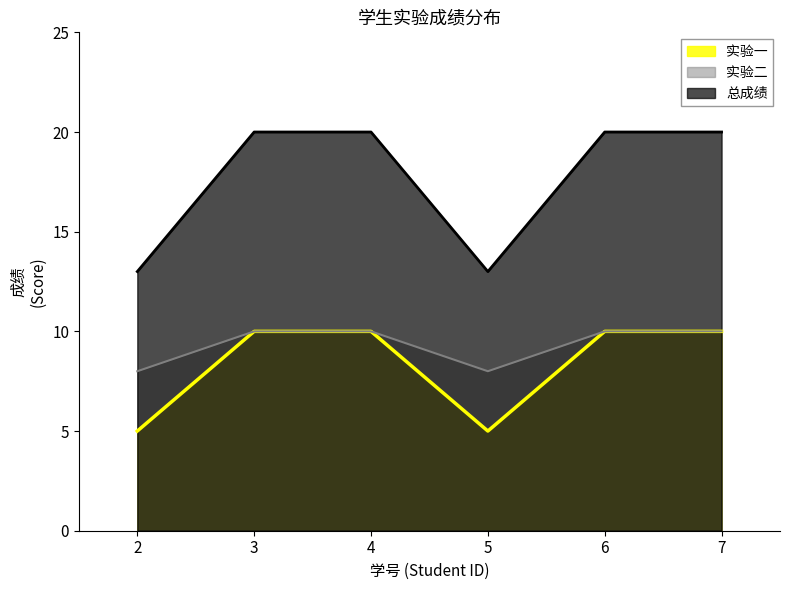

What is the difference between the second highest and second lowest values in the 总成绩 series?

7